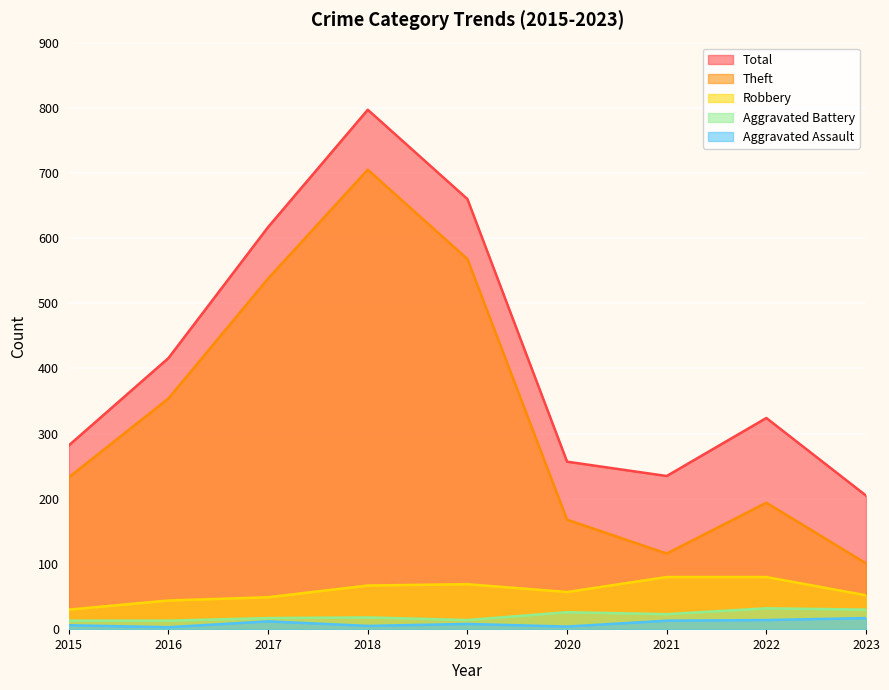

True or false: Theft and Total intersect in this chart.

False